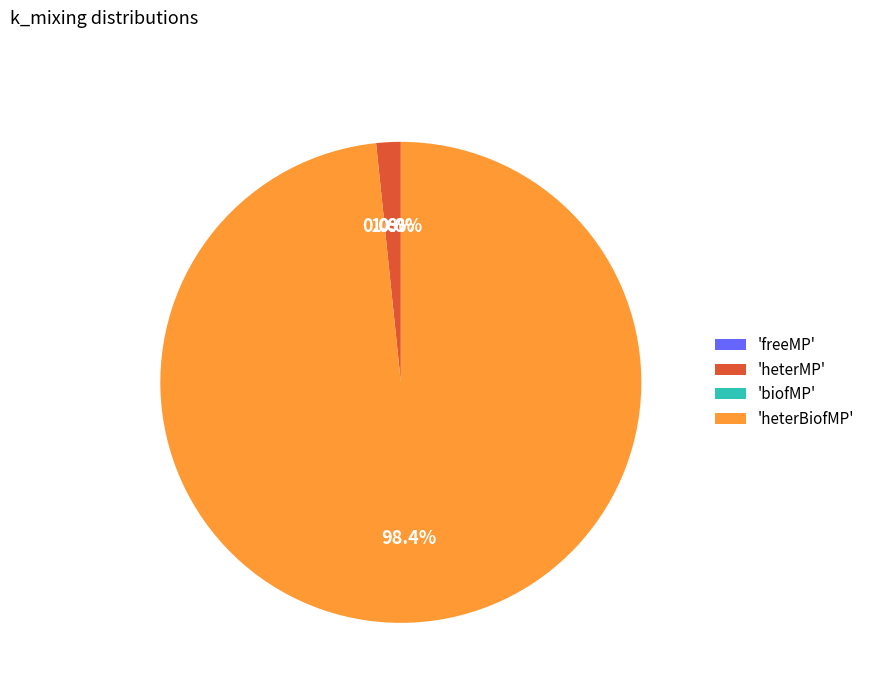

Combined, what portion of the pie is biofMP and heterMP?

1.6%